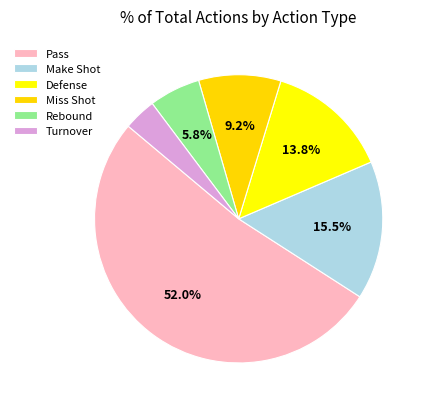

To the nearest percent, what portion does Pass represent?

52%